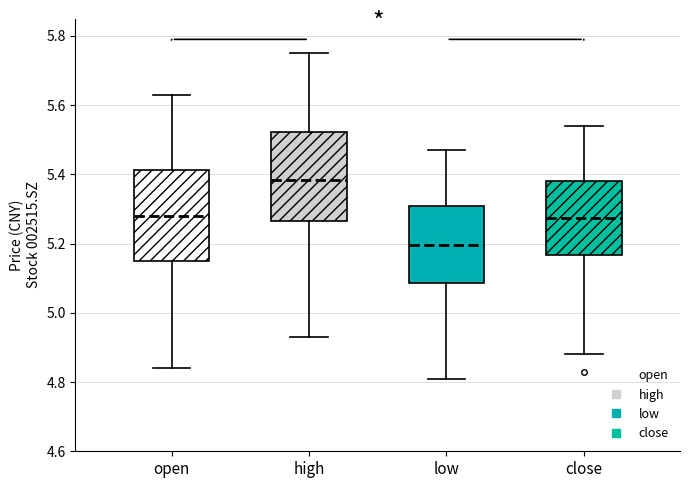

Which box has the highest median line?

high